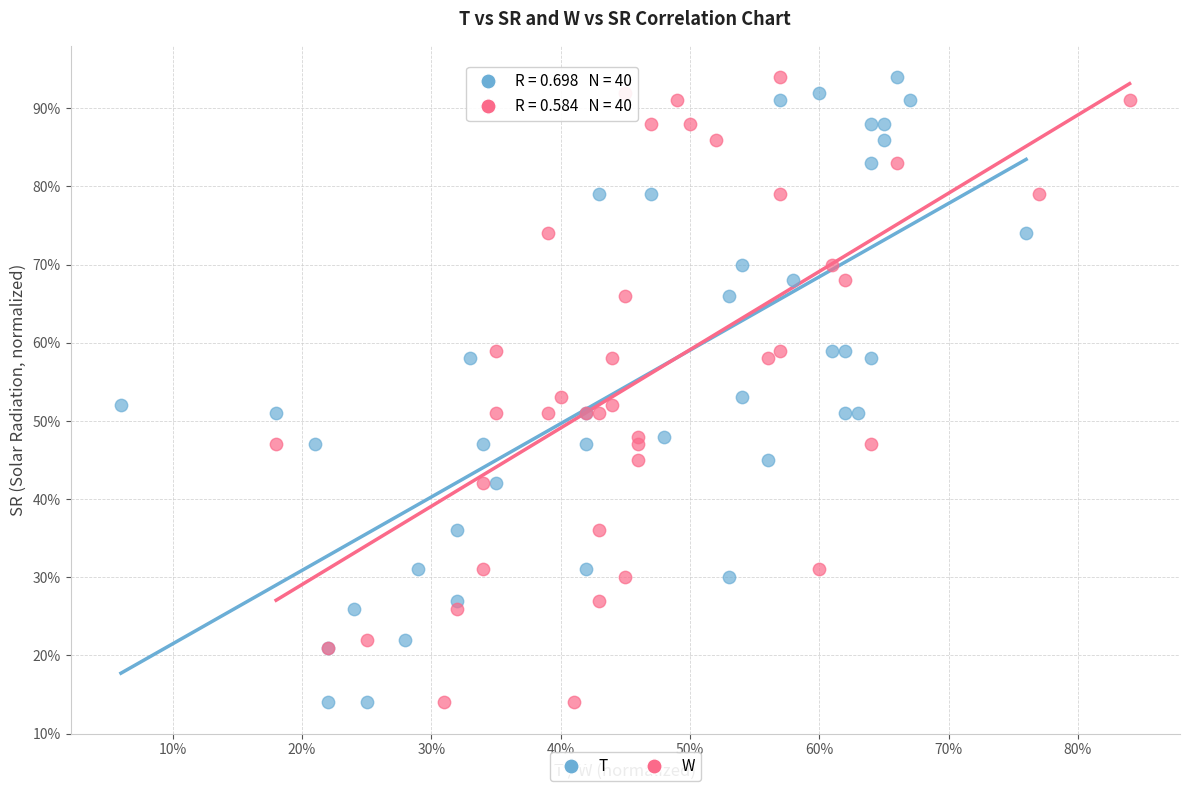

What are all the series names shown in the legend?

T, W